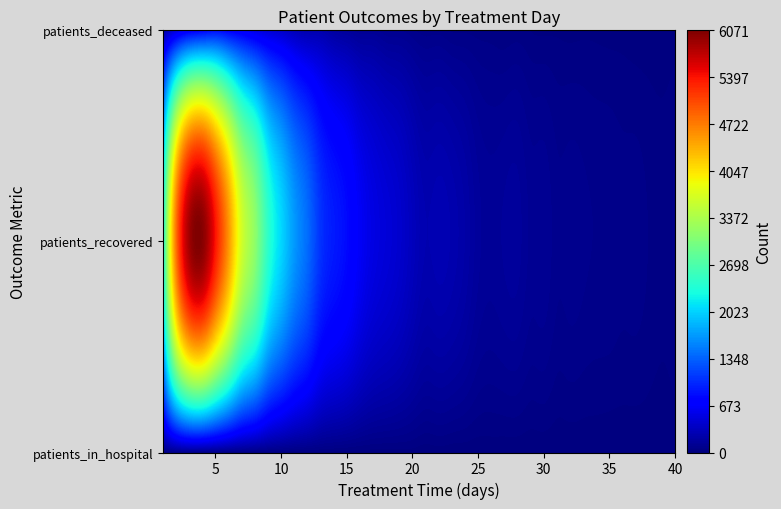

Reading left to right, transcribe all the data shown in this chart.

1: 15	2116	177
2: 42	4711	464
3: 46	5860	653
4: 34	6015	735
5: 30	5364	816
6: 25	4530	732
7: 28	3631	644
8: 23	3147	538
9: 18	2450	458
10: 16	2040	401
11: 12	1666	311
12: 12	1398	258
13: 13	1054	250
14: 11	908	185
15: 8	805	155
16: 7	638	121
17: 6	528	126
18: 7	471	95
19: 9	414	93
20: 10	326	74
21: 2	261	57
22: 7	276	60
23: 2	255	42
24: 3	211	41
25: 2	150	36
26: 5	131	33
27: 2	146	24
28: 1	152	32
29: 0	112	21
30: 2	114	17
31: 0	80	18
32: 1	85	14
33: 1	77	17
34: 2	69	16
35: 0	67	13
36: 1	58	12
37: 0	59	6
38: 2	45	6
39: 0	35	7
40: 0	53	9